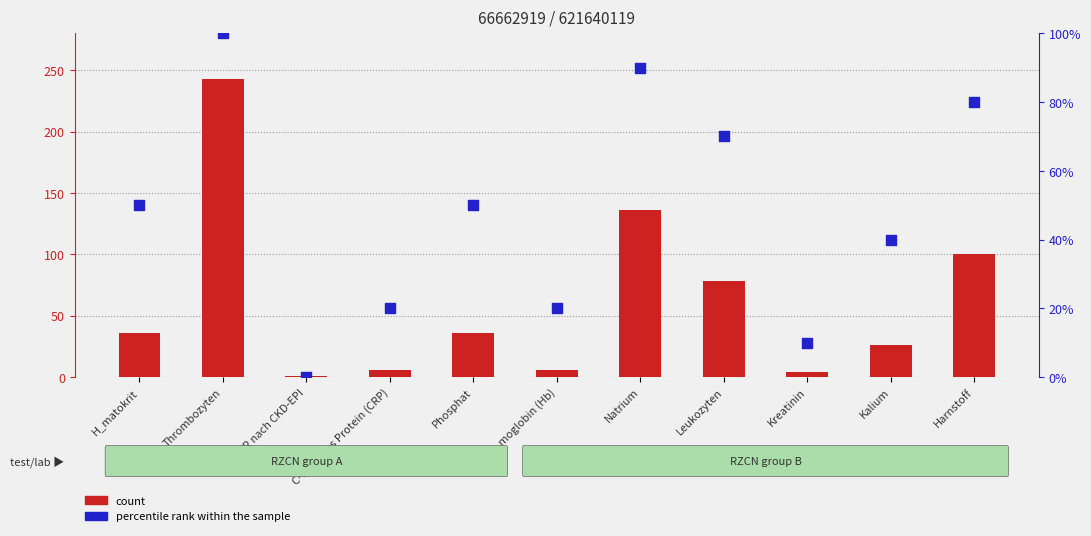

Which series has the largest total across all categories?

count